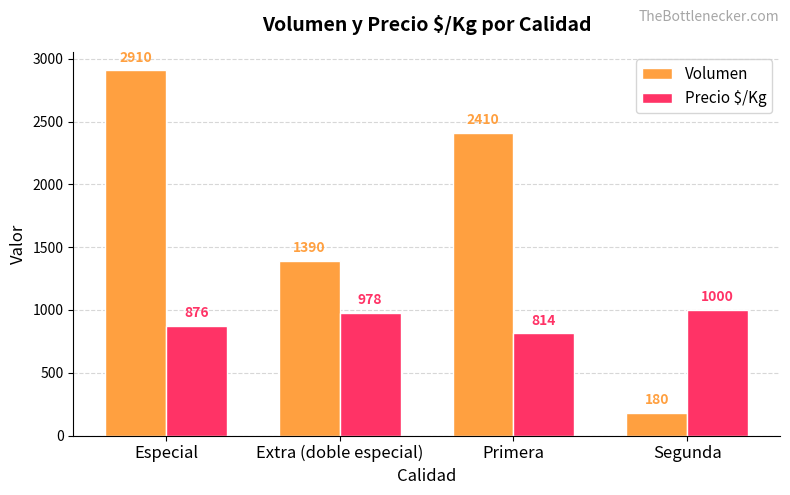

Reading right to left, extract all data points from this chart.

Volumen: 180	2410	1390	2910
Precio $/Kg: 1000	814	978	876